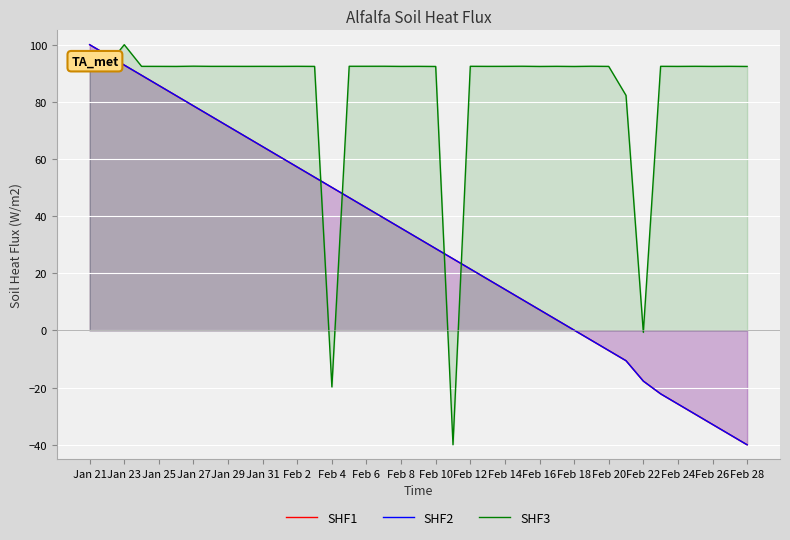

Is it true that SHF2 equals 71.1 at Feb 6?

False